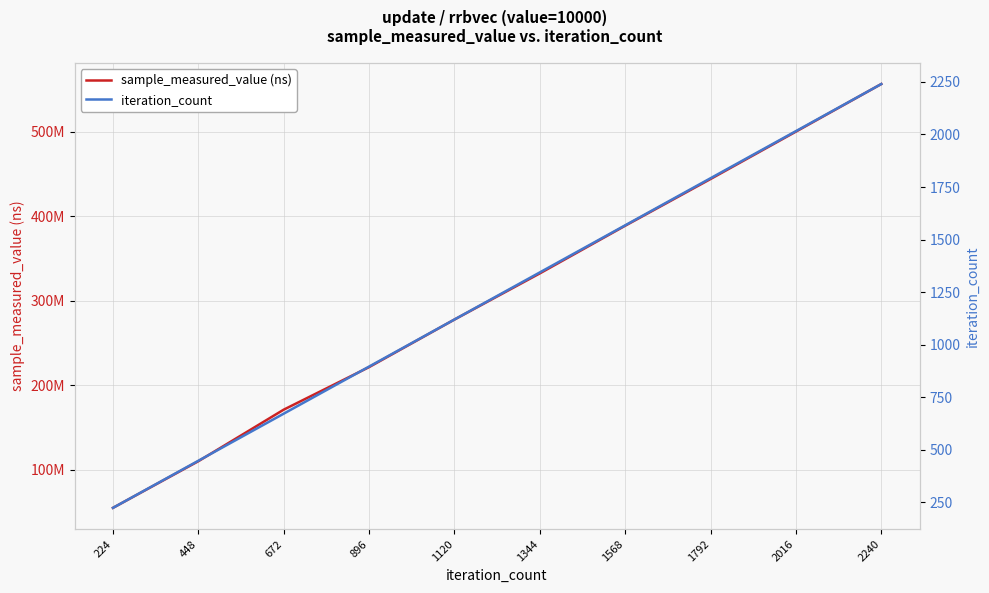

True or false: iteration_count and sample_measured_value (ns) cross at least once.

False